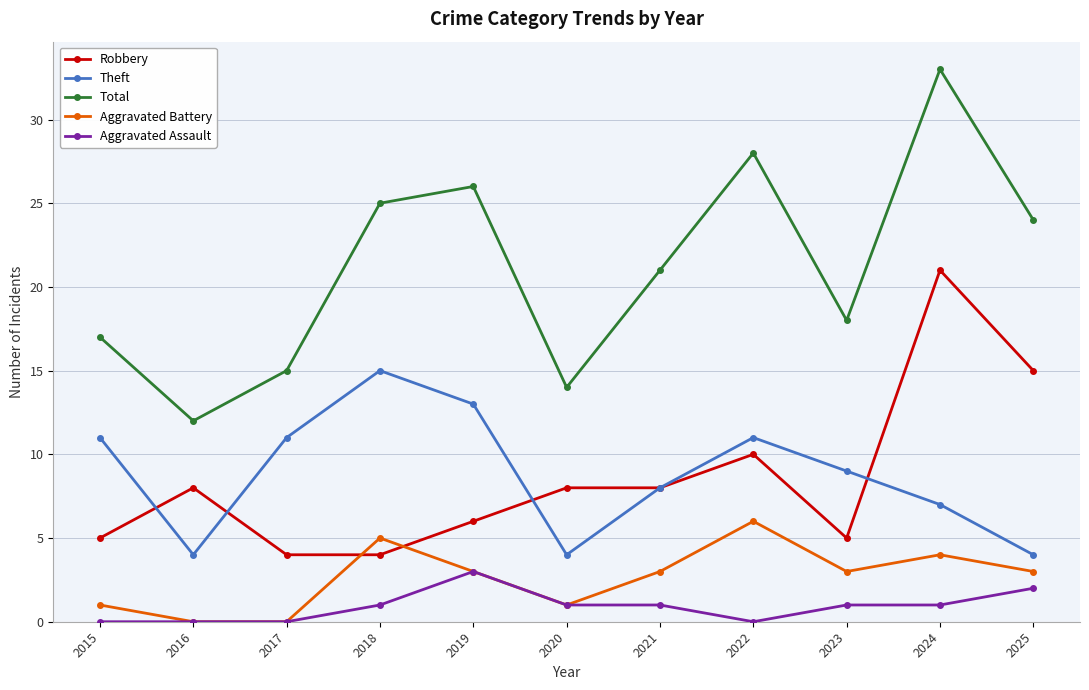

Reading left to right, list all the values displayed in this chart.

Robbery: 5	8	4	4	6	8	8	10	5	21	15
Theft: 11	4	11	15	13	4	8	11	9	7	4
Total: 17	12	15	25	26	14	21	28	18	33	24
Aggravated Battery: 1	0	0	5	3	1	3	6	3	4	3
Aggravated Assault: 0	0	0	1	3	1	1	0	1	1	2